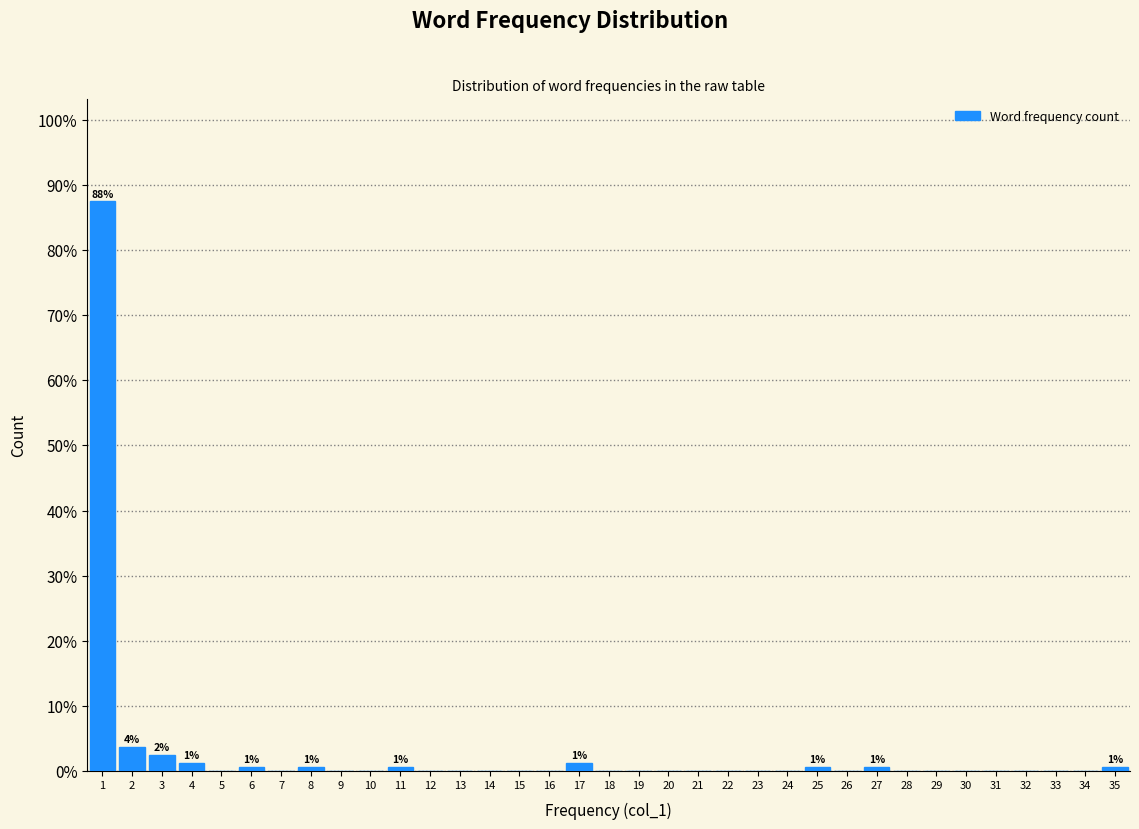

Over which range of the x-axis is the bar tallest?

0.5 to 1.5